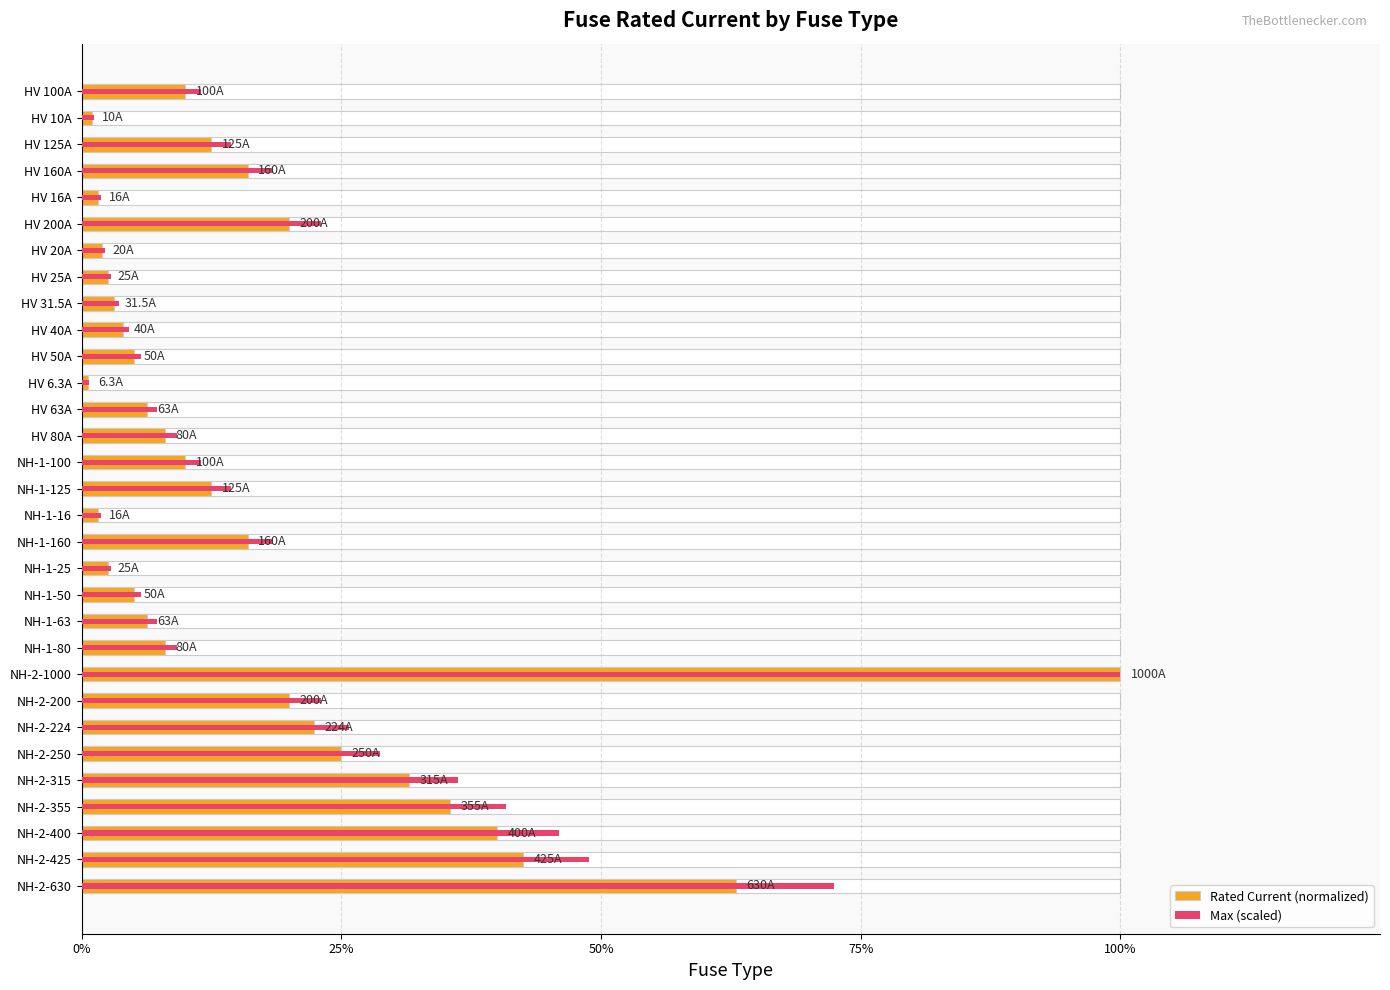

What are all the series names shown in the legend?

Rated Current (normalized), Max (scaled)